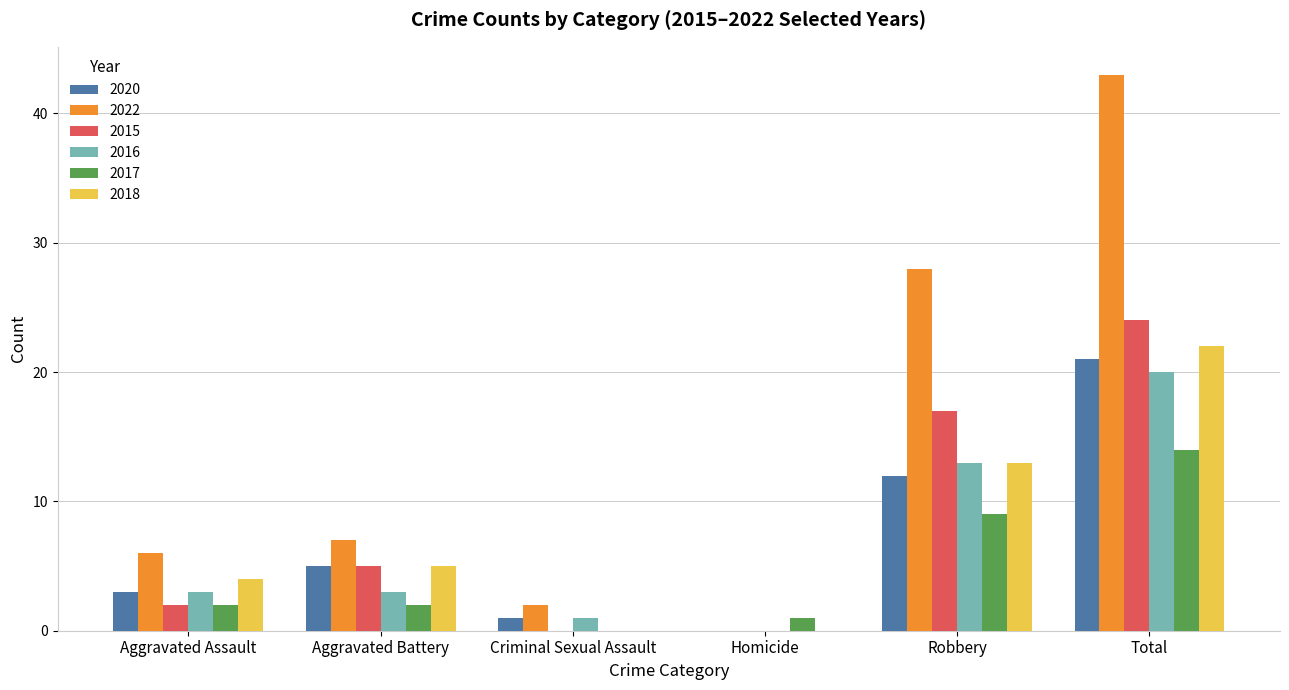

The value of 2016 at Robbery is 13. True or false?

True